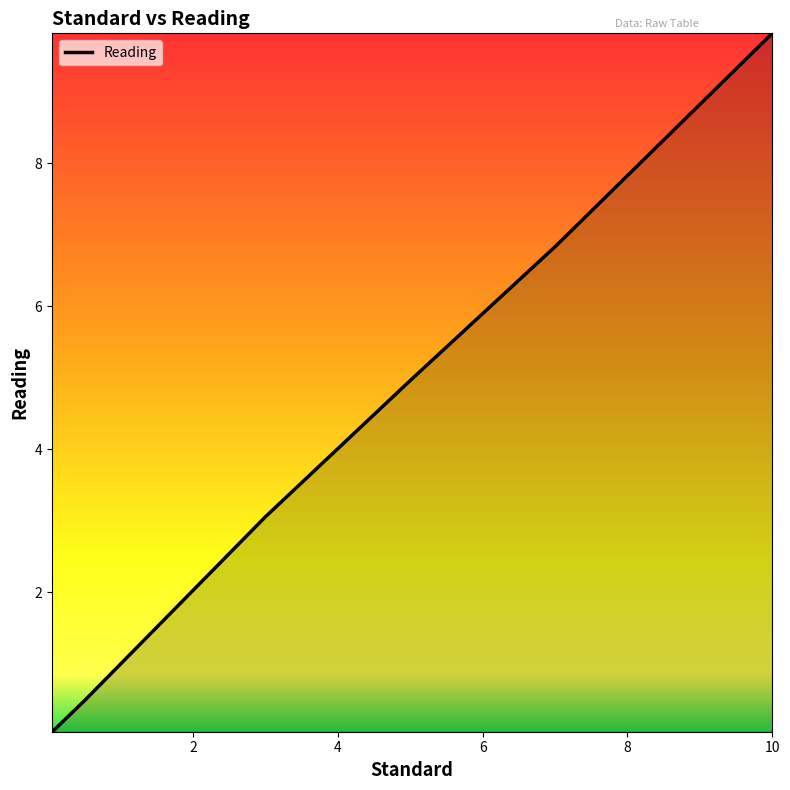

How many values are below 3?

4